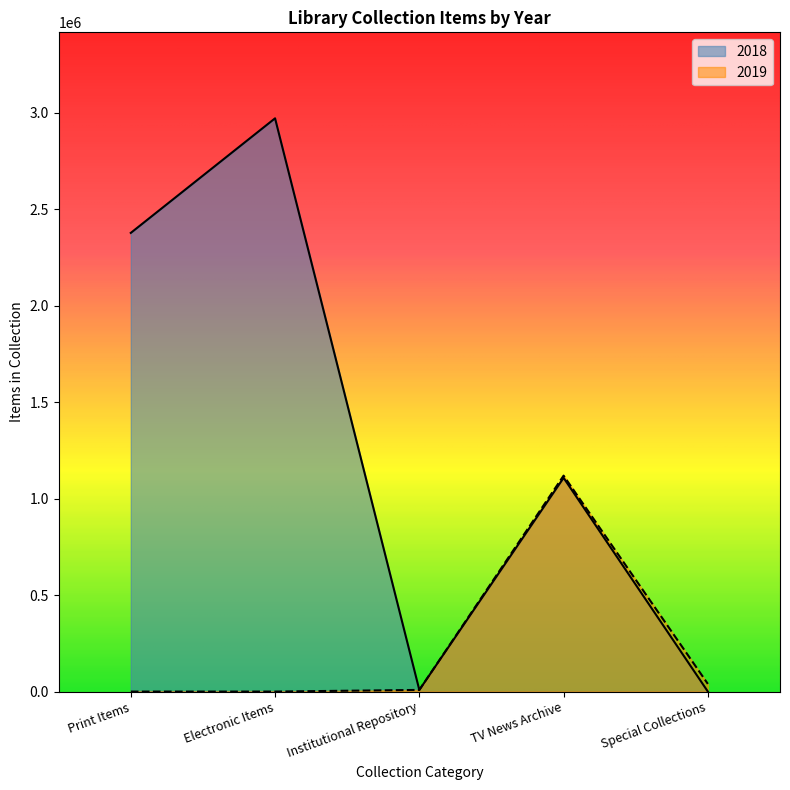

List the series in order of their overall mean, highest first.

2018, 2019